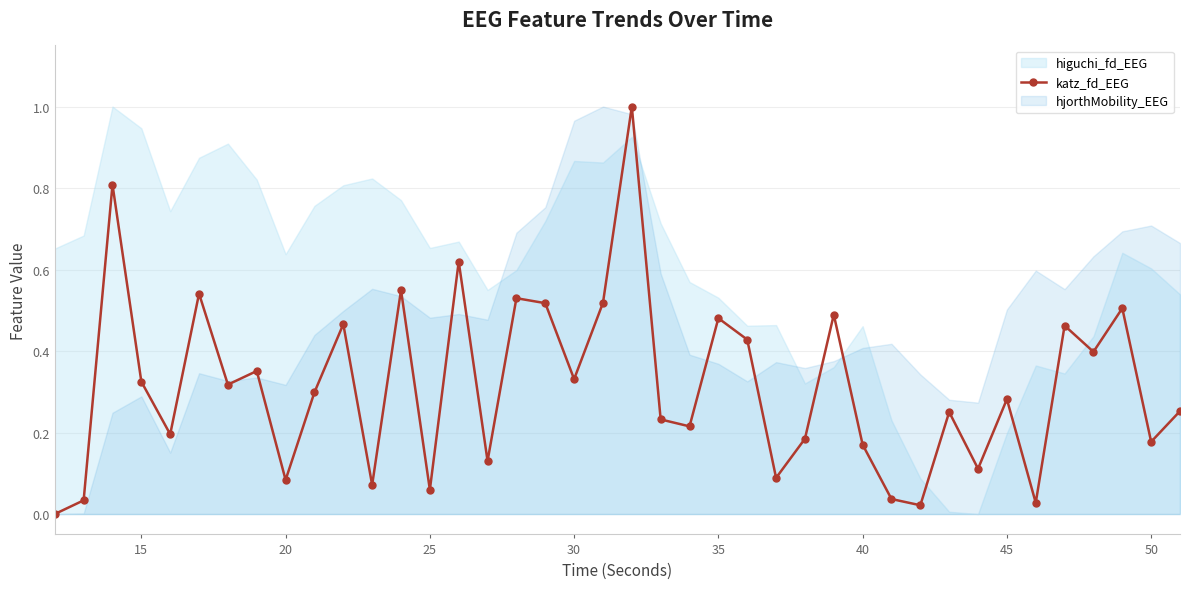

How many interior local valleys does the katz_fd_EEG series have?

14